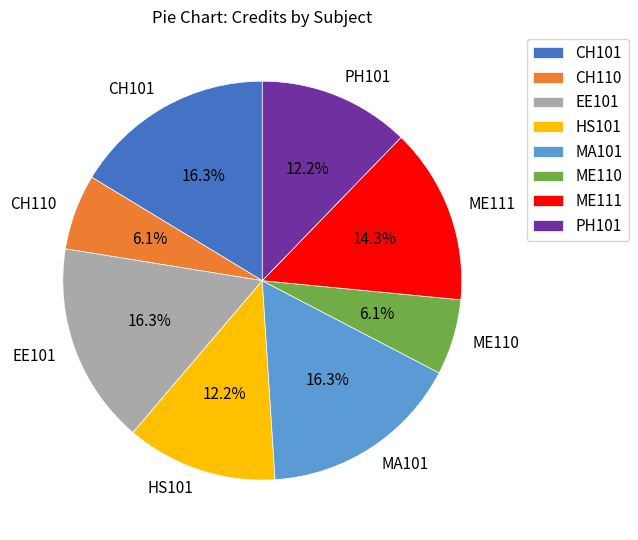

Is there any slice that represents more than half of the pie?

No